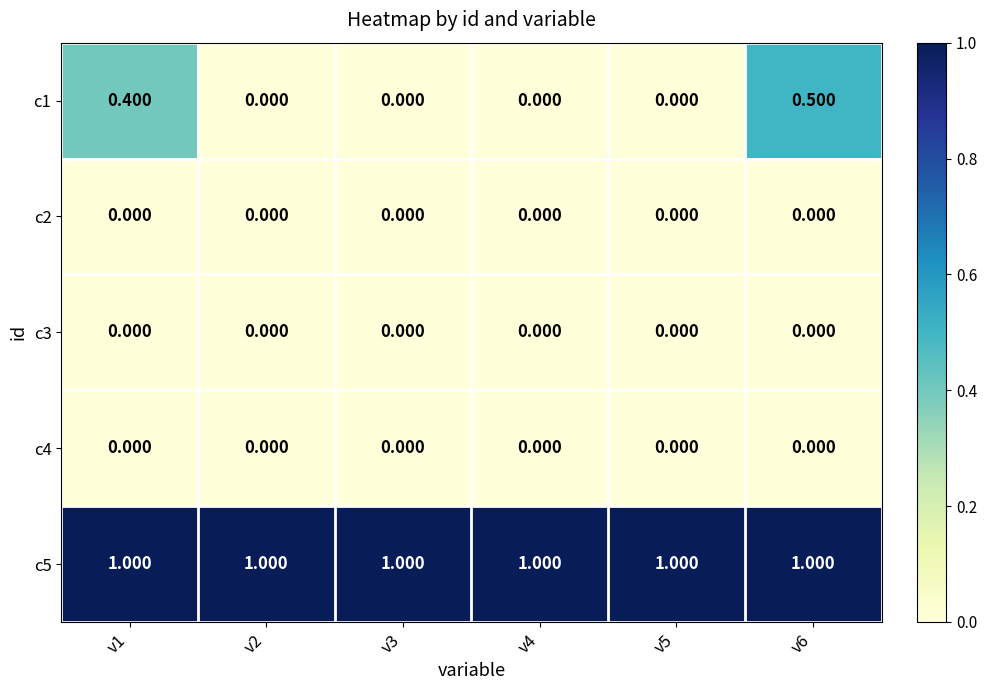

Is the value of c5 at v6 greater than the value of c2 at v1?

Yes